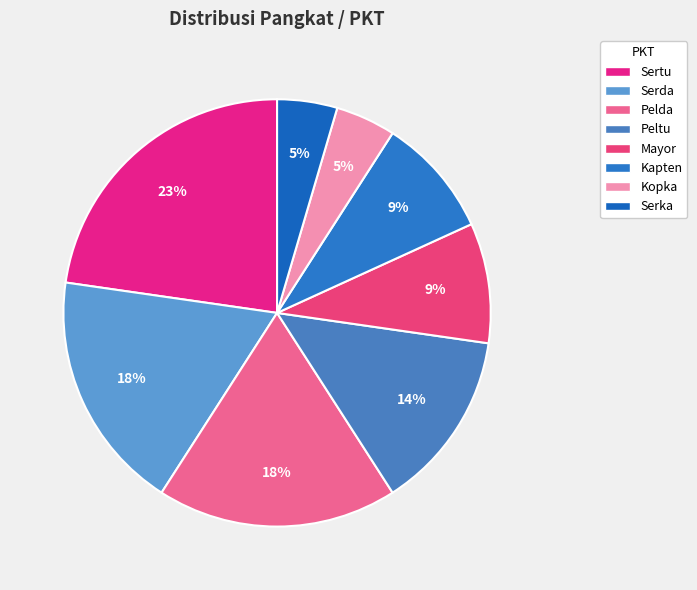

To the nearest percent, what is the difference between the largest and smallest slice percentages?

18%